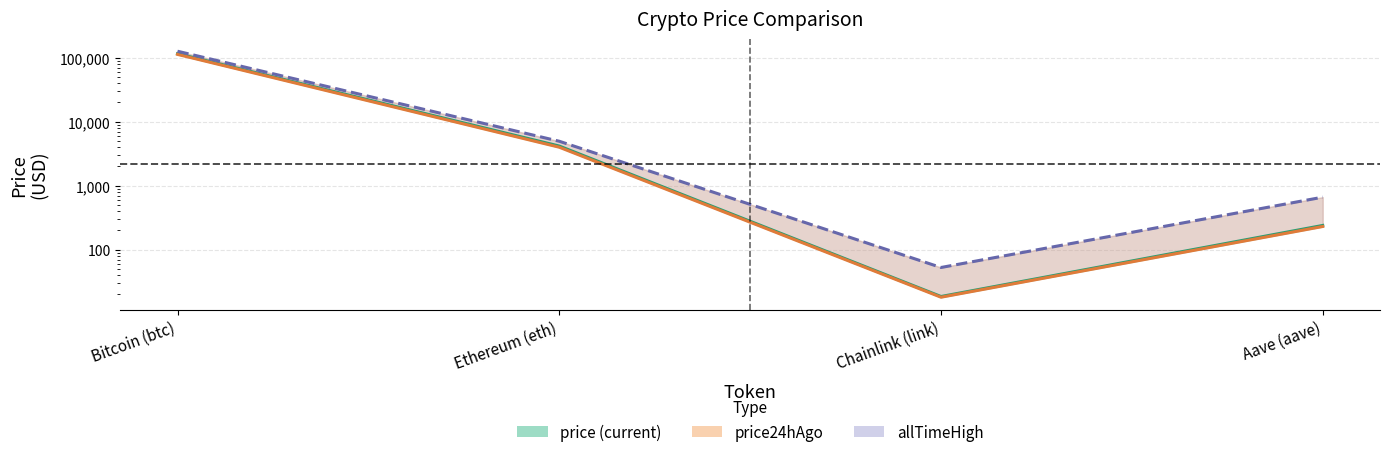

Where is allTimeHigh nearest to the value 63066?

Ethereum (eth)